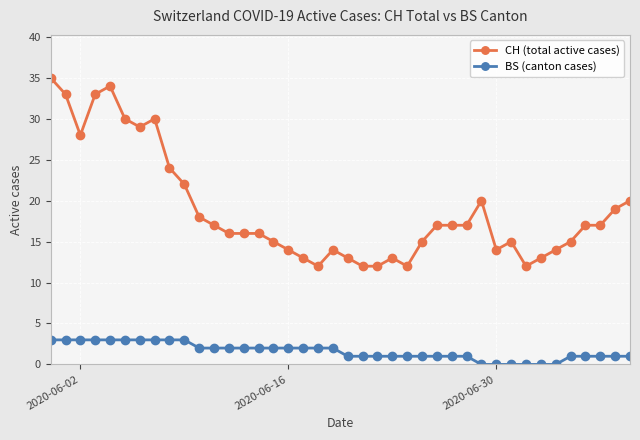

List the series in order of their peak value, highest first.

CH (total active cases), BS (canton cases)